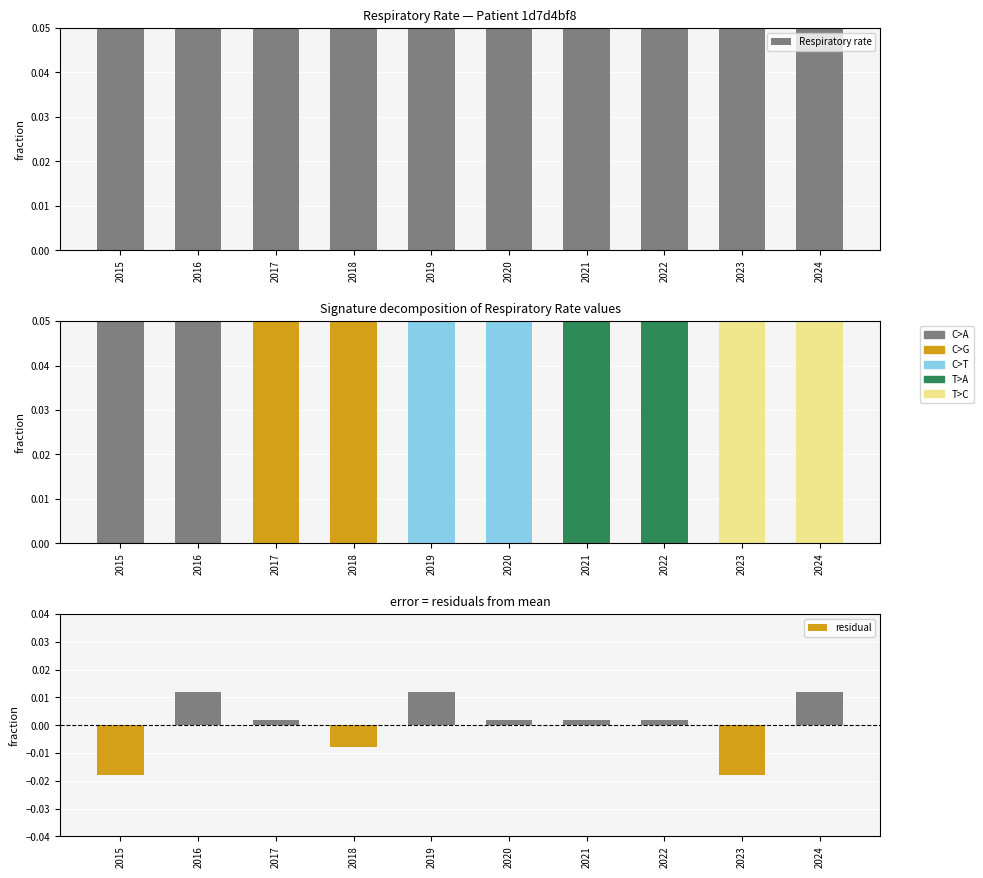

What is the value of the 1st bar from the left?

0.1